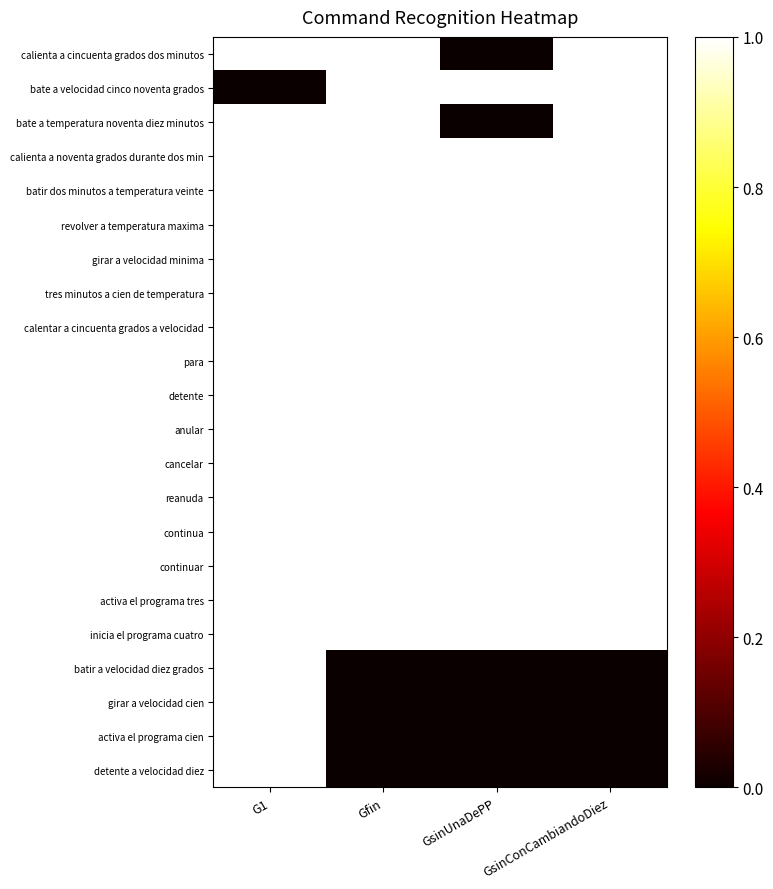

Rank the series at GsinUnaDePP from highest to lowest value.

bate a velocidad cinco noventa grados, calienta a noventa grados durante dos min, batir dos minutos a temperatura veinte, revolver a temperatura maxima, girar a velocidad minima, tres minutos a cien de temperatura, calentar a cincuenta grados a velocidad, para, detente, anular, cancelar, reanuda, continua, continuar, activa el programa tres, inicia el programa cuatro, calienta a cincuenta grados dos minutos, bate a temperatura noventa diez minutos, batir a velocidad diez grados, girar a velocidad cien, activa el programa cien, detente a velocidad diez